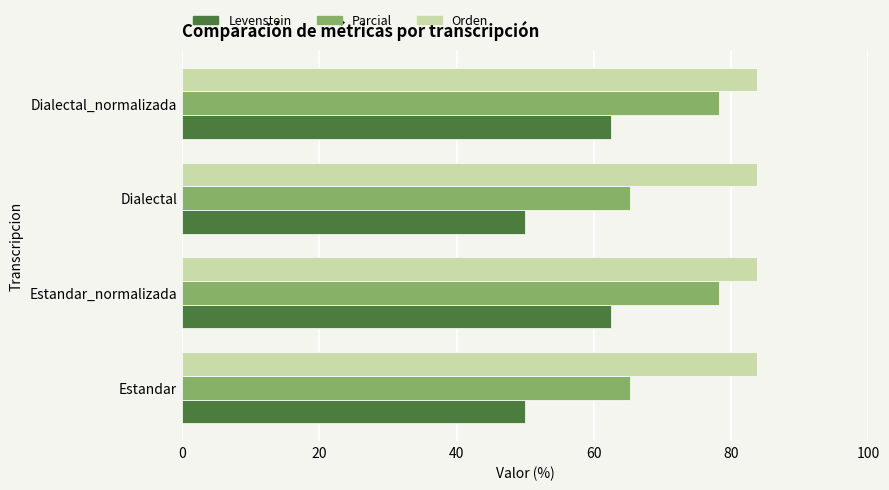

What is the difference between the second highest and second lowest values in the Levenstein series?

12.5